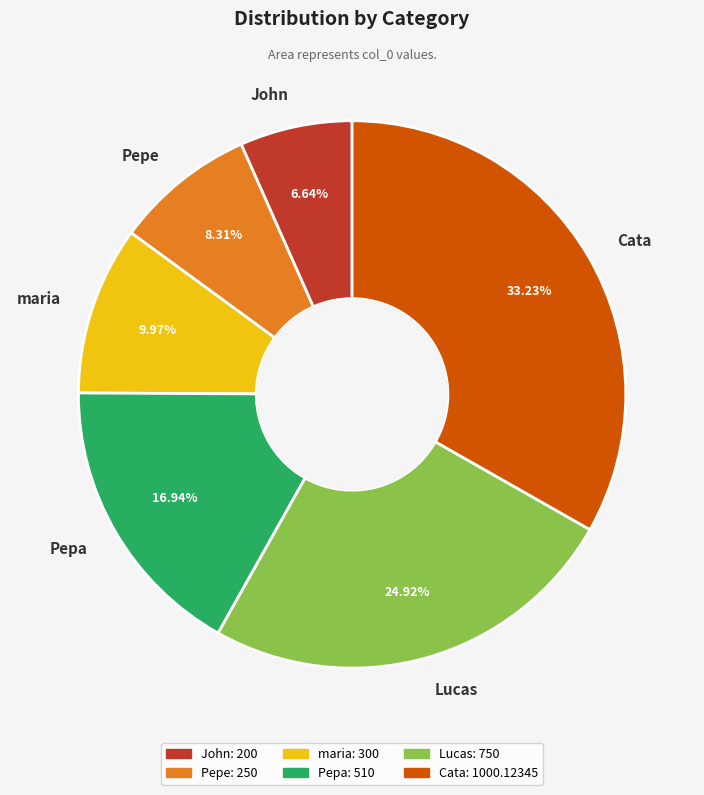

Is there any slice that represents more than half of the pie?

No